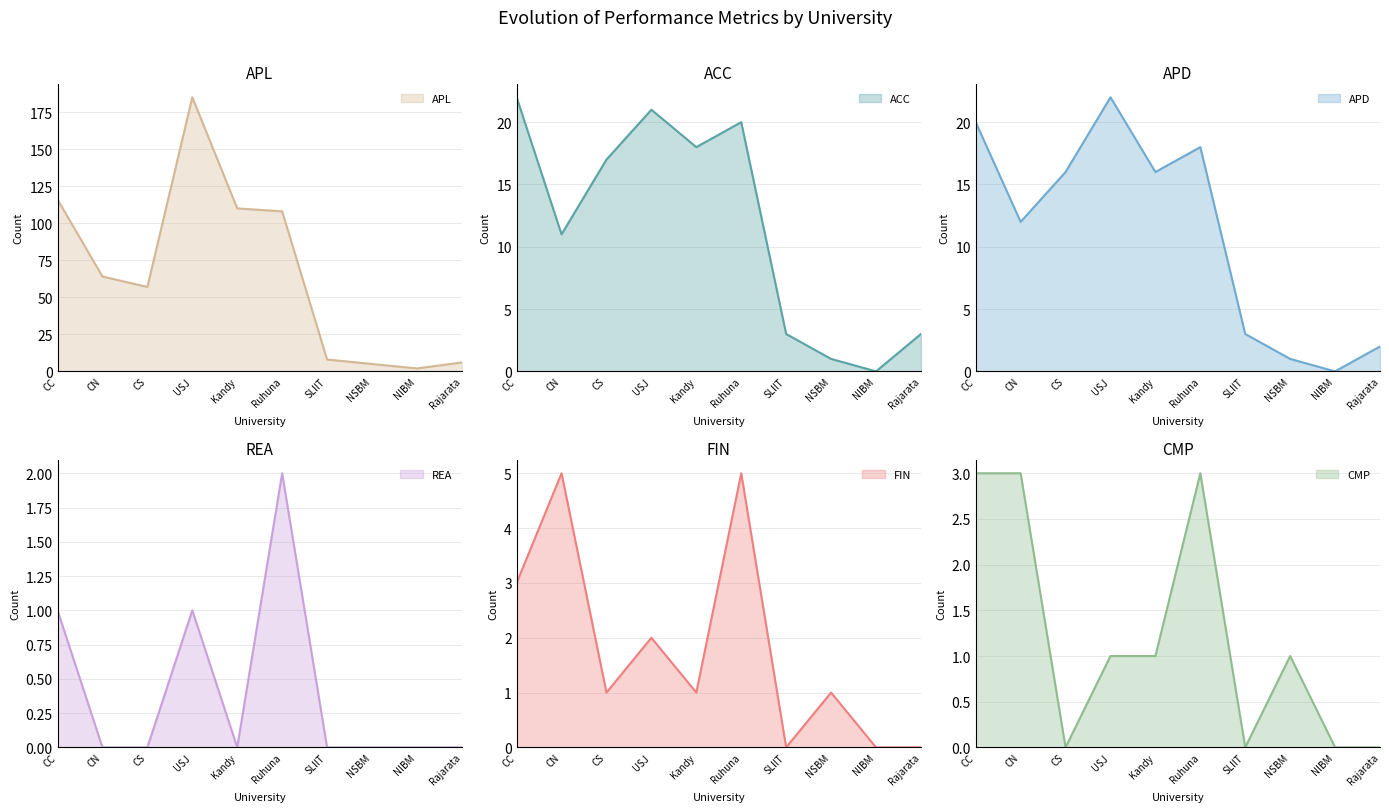

What is the label of the 4th point from the right?

SLIIT